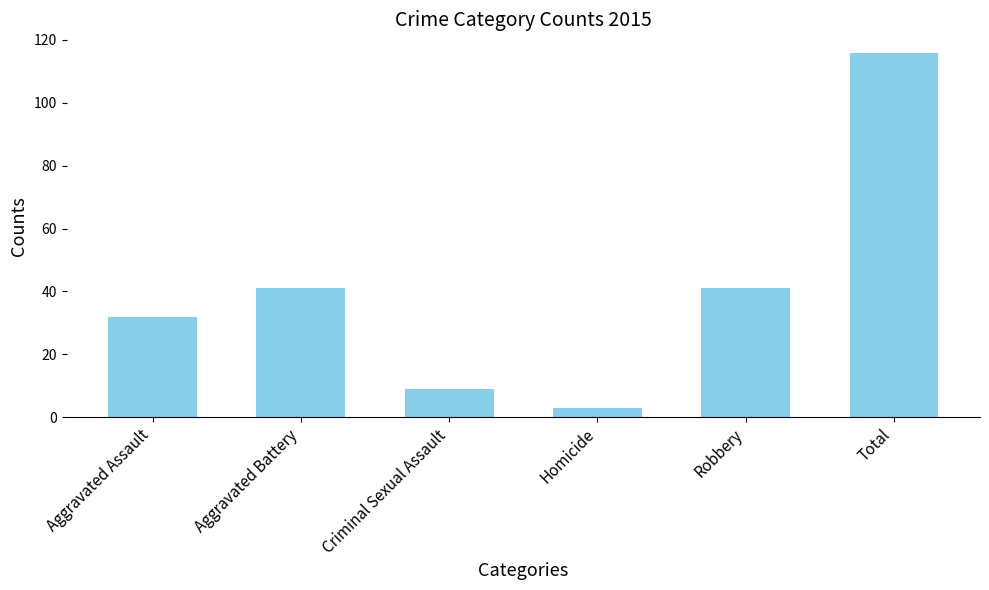

Between Criminal Sexual Assault and Homicide, which is larger?

Criminal Sexual Assault